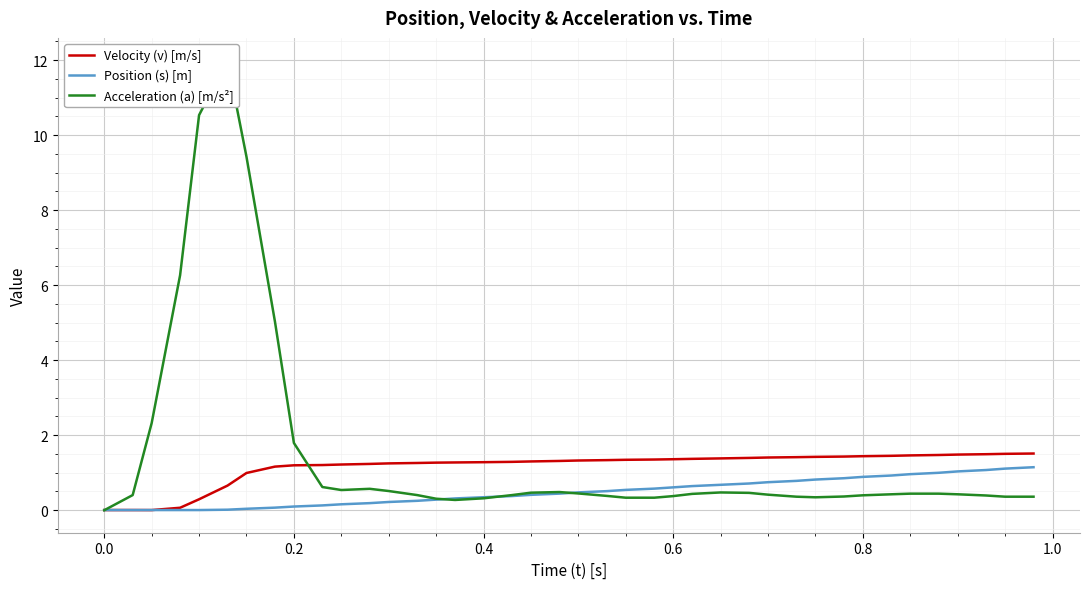

The value of Velocity (v) [m/s] at 13 is 2.1. True or false?

False